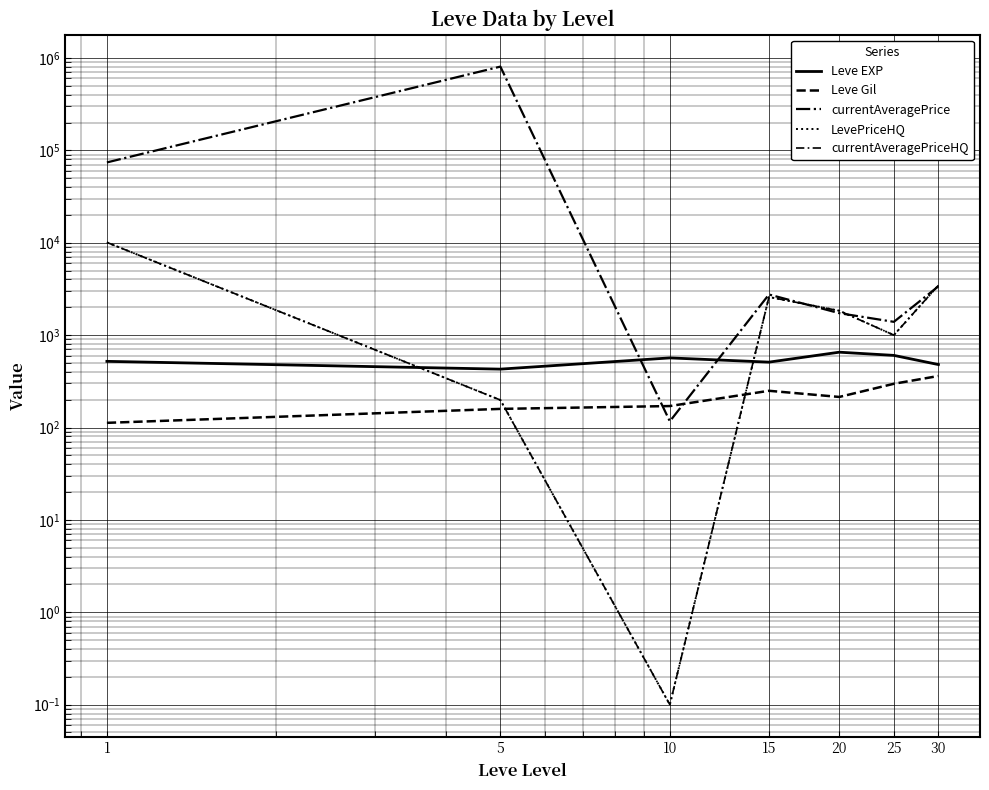

What is the difference between the maximum and minimum values in the currentAveragePrice series?

805698.8